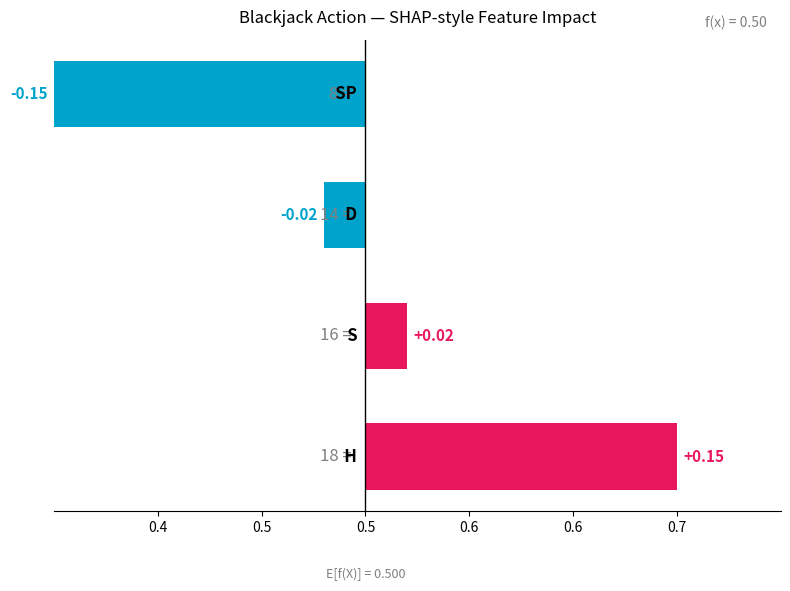

How many positive values are there?

2